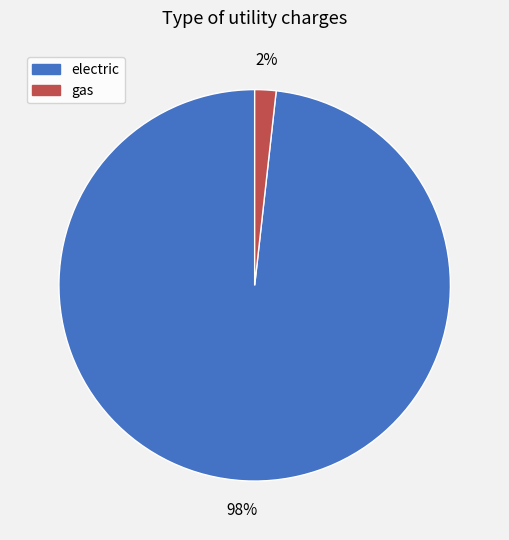

Between gas and electric, which is larger?

electric